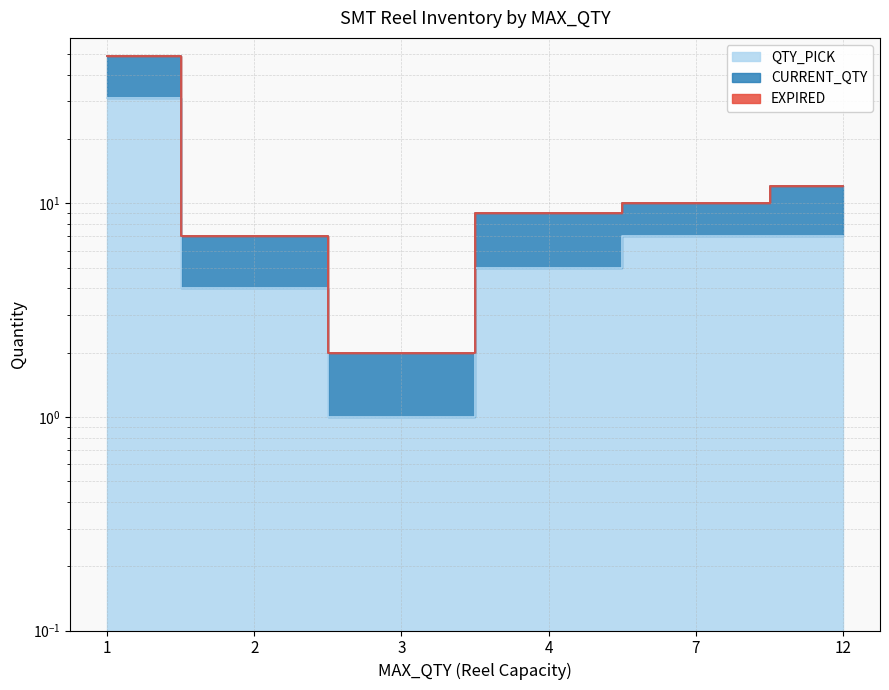

What is the difference between the maximum and second lowest values in the QTY_PICK series?

27